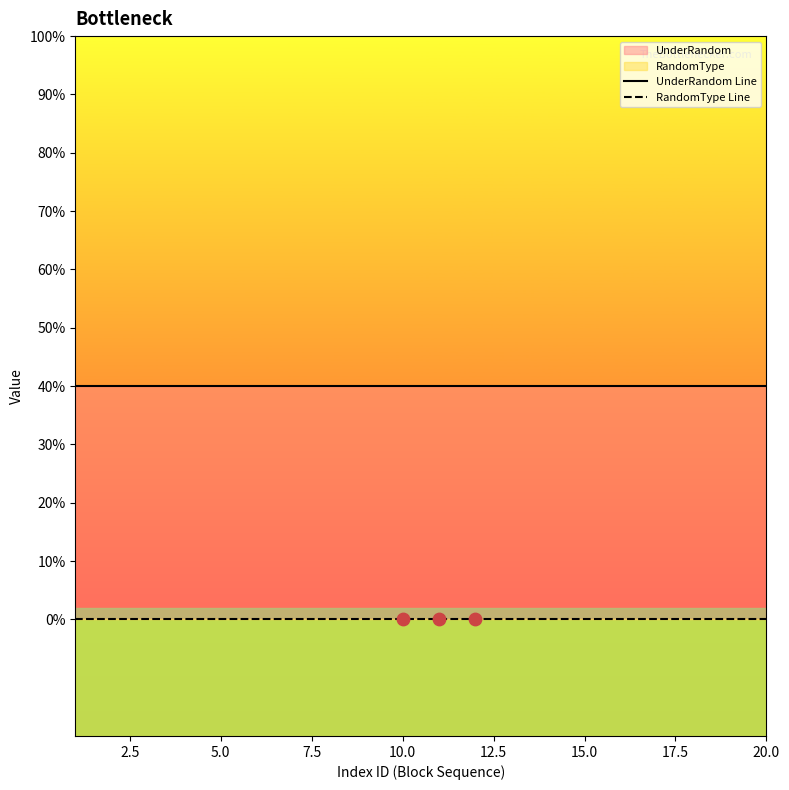

Is the value of UnderRandom Line at 15.0 greater than the value of RandomType Line at 2.5?

Yes